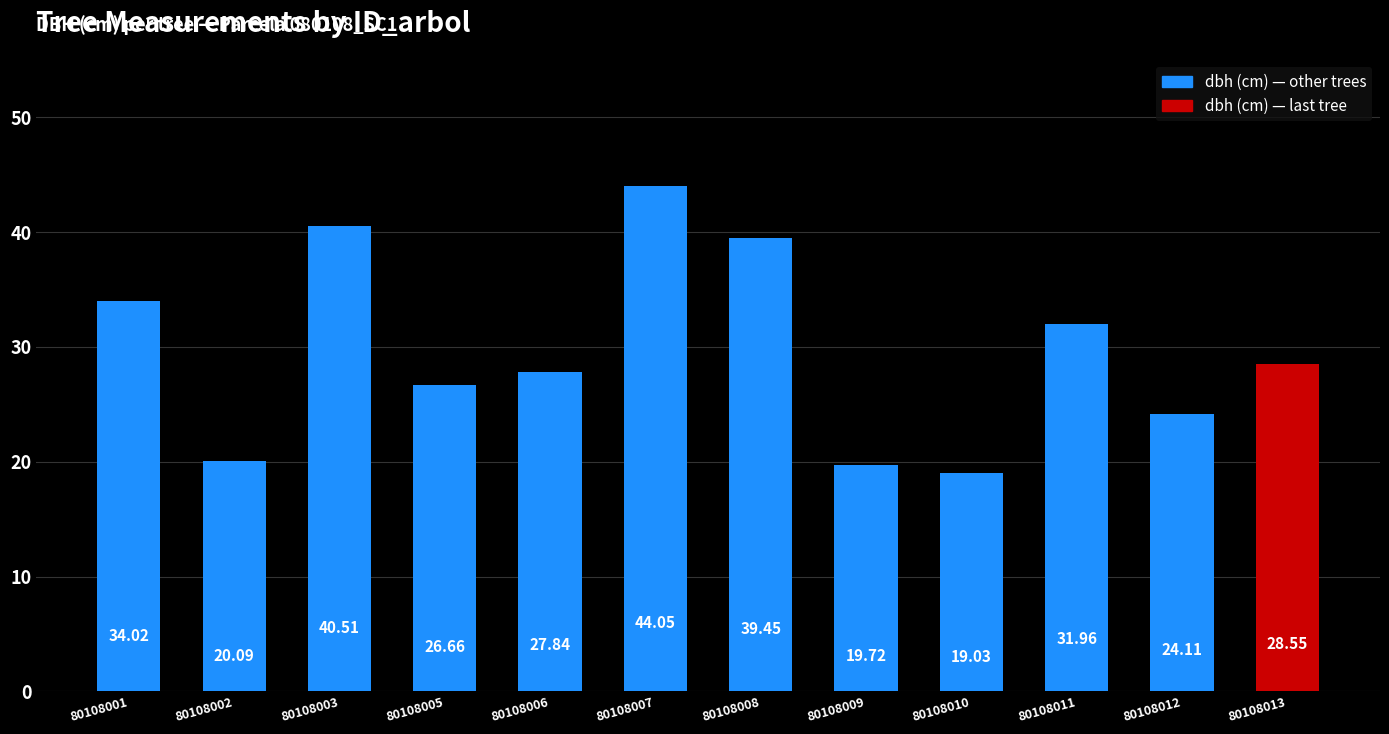

How many data points are above 28?

6